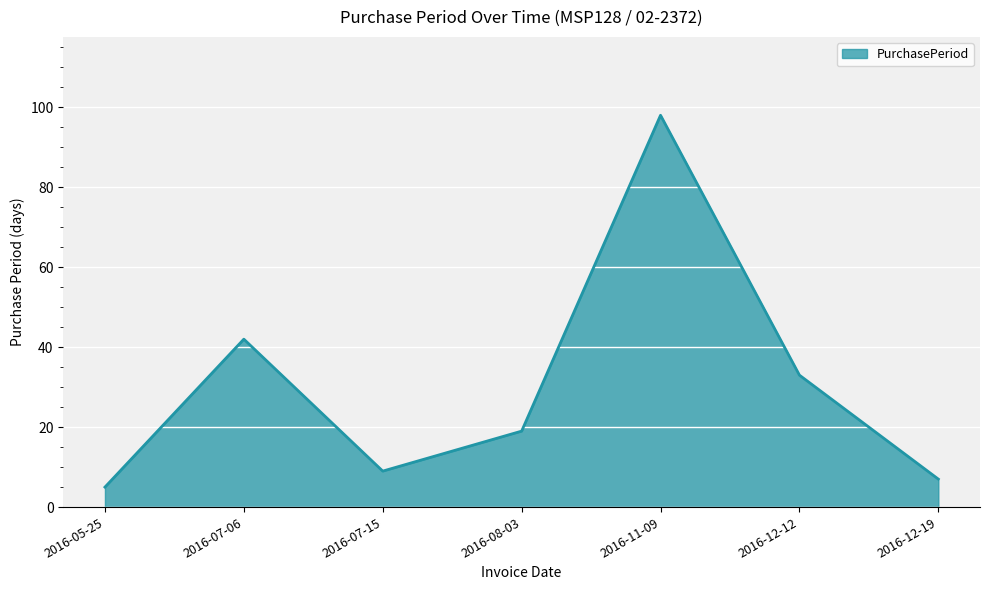

Does the chart display data point markers on the line(s)?

No